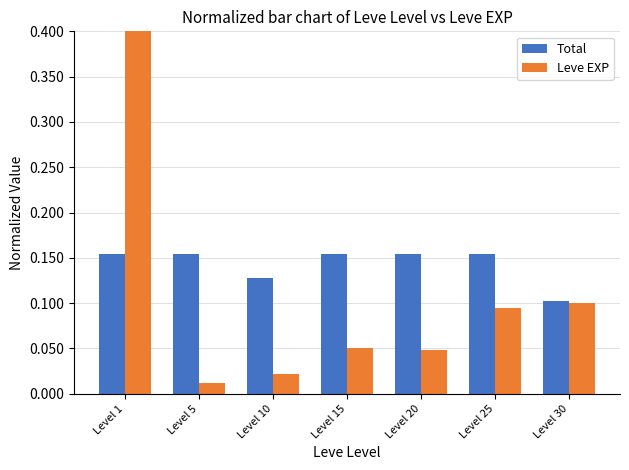

What is the difference between the highest and lowest values at Level 25?

0.1